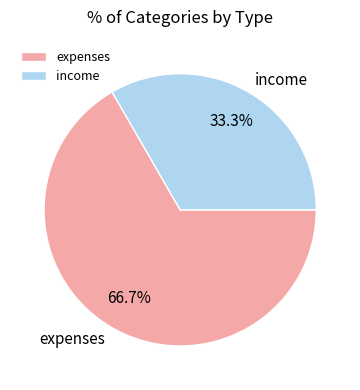

Combined, do expenses and income account for over 50%?

Yes